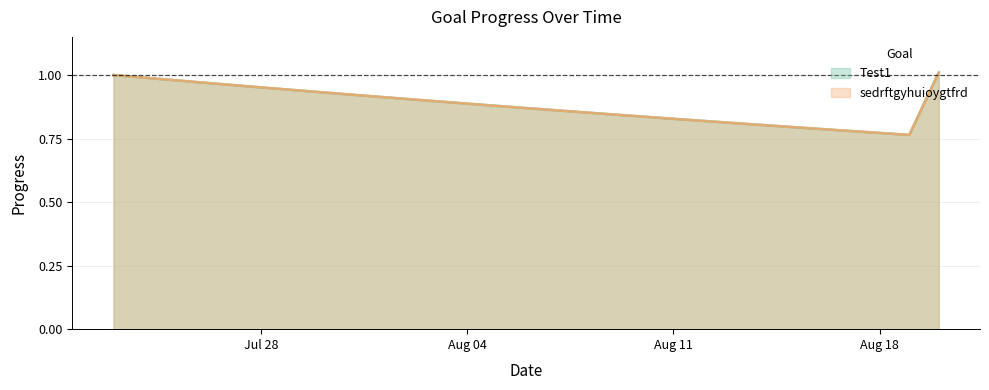

What is the sum of all sedrftgyhuioygtfrd values?

25.6